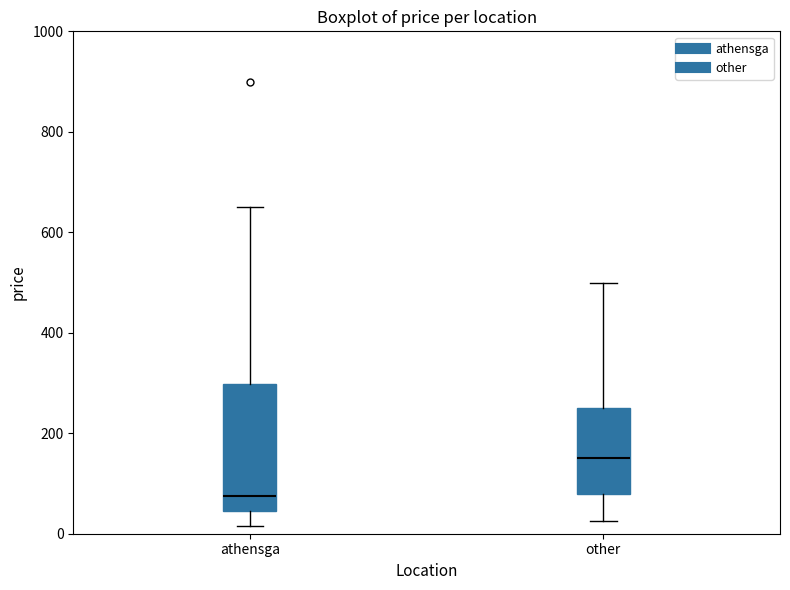

Reading left to right, read every box against the y-axis: the position of its median line, the range the box covers, and the ends of its whiskers. The values are not printed on the chart, so give them approximately, as read against the axis.

athensga: median 80, box 40 to 300, whiskers 20 to 660
other: median 160, box 80 to 260, whiskers 20 to 500